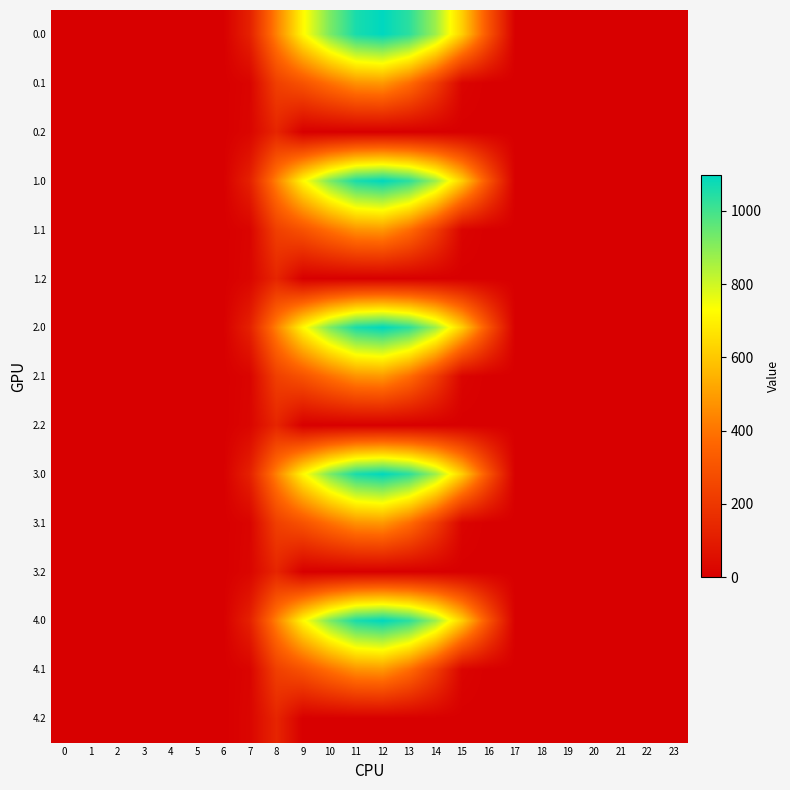

Reading left to right, transcribe all the data shown in this chart.

0.0: 0=0.0	1=0.0	2=0.0	3=0.0	4=0.0	5=0.0	6=0.0	7=120.6	8=430.3	9=716.9	10=916.2	11=1060.3	12=1096.7	13=1032.9	14=870.6	15=615.9	16=294.5	17=0.0	18=0.0	19=0.0	20=0.0	21=0.0	22=0.0	23=0.0
0.1: 0=0.0	1=0.0	2=0.0	3=0.0	4=0.0	5=0.0	6=0.0	7=17.7	8=227.5	9=295.9	10=388.1	11=471.7	12=485.4	13=382.7	14=219.2	15=17.3	16=0.0	17=0.0	18=0.0	19=0.0	20=0.0	21=0.0	22=0.0	23=0.0
0.2: 0=0.0	1=0.0	2=0.0	3=0.0	4=0.0	5=0.0	6=0.0	7=22.3	8=134.2	9=0.0	10=0.0	11=0.0	12=0.0	13=0.0	14=0.0	15=0.0	16=0.0	17=0.0	18=0.0	19=0.0	20=0.0	21=0.0	22=0.0	23=0.0
1.0: 0=0.0	1=0.0	2=0.0	3=0.0	4=0.0	5=0.0	6=0.0	7=120.6	8=430.3	9=716.9	10=916.2	11=1060.3	12=1096.7	13=1032.9	14=870.6	15=615.9	16=294.5	17=0.0	18=0.0	19=0.0	20=0.0	21=0.0	22=0.0	23=0.0
1.1: 0=0.0	1=0.0	2=0.0	3=0.0	4=0.0	5=0.0	6=0.0	7=17.7	8=227.5	9=295.9	10=388.1	11=471.7	12=485.4	13=382.7	14=219.2	15=17.3	16=0.0	17=0.0	18=0.0	19=0.0	20=0.0	21=0.0	22=0.0	23=0.0
1.2: 0=0.0	1=0.0	2=0.0	3=0.0	4=0.0	5=0.0	6=0.0	7=22.3	8=134.2	9=0.0	10=0.0	11=0.0	12=0.0	13=0.0	14=0.0	15=0.0	16=0.0	17=0.0	18=0.0	19=0.0	20=0.0	21=0.0	22=0.0	23=0.0
2.0: 0=0.0	1=0.0	2=0.0	3=0.0	4=0.0	5=0.0	6=0.0	7=120.6	8=430.3	9=716.9	10=916.2	11=1060.3	12=1096.7	13=1032.9	14=870.6	15=615.9	16=294.5	17=0.0	18=0.0	19=0.0	20=0.0	21=0.0	22=0.0	23=0.0
2.1: 0=0.0	1=0.0	2=0.0	3=0.0	4=0.0	5=0.0	6=0.0	7=17.7	8=227.5	9=295.9	10=388.1	11=471.7	12=485.4	13=382.7	14=219.2	15=17.3	16=0.0	17=0.0	18=0.0	19=0.0	20=0.0	21=0.0	22=0.0	23=0.0
2.2: 0=0.0	1=0.0	2=0.0	3=0.0	4=0.0	5=0.0	6=0.0	7=22.3	8=134.2	9=0.0	10=0.0	11=0.0	12=0.0	13=0.0	14=0.0	15=0.0	16=0.0	17=0.0	18=0.0	19=0.0	20=0.0	21=0.0	22=0.0	23=0.0
3.0: 0=0.0	1=0.0	2=0.0	3=0.0	4=0.0	5=0.0	6=0.0	7=120.6	8=430.3	9=716.9	10=916.2	11=1060.3	12=1096.7	13=1032.9	14=870.6	15=615.9	16=294.5	17=0.0	18=0.0	19=0.0	20=0.0	21=0.0	22=0.0	23=0.0
3.1: 0=0.0	1=0.0	2=0.0	3=0.0	4=0.0	5=0.0	6=0.0	7=17.7	8=227.5	9=295.9	10=388.1	11=471.7	12=485.4	13=382.7	14=219.2	15=17.3	16=0.0	17=0.0	18=0.0	19=0.0	20=0.0	21=0.0	22=0.0	23=0.0
3.2: 0=0.0	1=0.0	2=0.0	3=0.0	4=0.0	5=0.0	6=0.0	7=22.3	8=134.2	9=0.0	10=0.0	11=0.0	12=0.0	13=0.0	14=0.0	15=0.0	16=0.0	17=0.0	18=0.0	19=0.0	20=0.0	21=0.0	22=0.0	23=0.0
4.0: 0=0.0	1=0.0	2=0.0	3=0.0	4=0.0	5=0.0	6=0.0	7=120.6	8=430.3	9=716.9	10=916.2	11=1060.3	12=1096.7	13=1032.9	14=870.6	15=615.9	16=294.5	17=0.0	18=0.0	19=0.0	20=0.0	21=0.0	22=0.0	23=0.0
4.1: 0=0.0	1=0.0	2=0.0	3=0.0	4=0.0	5=0.0	6=0.0	7=17.7	8=227.5	9=295.9	10=388.1	11=471.7	12=485.4	13=382.7	14=219.2	15=17.3	16=0.0	17=0.0	18=0.0	19=0.0	20=0.0	21=0.0	22=0.0	23=0.0
4.2: 0=0.0	1=0.0	2=0.0	3=0.0	4=0.0	5=0.0	6=0.0	7=22.3	8=134.2	9=0.0	10=0.0	11=0.0	12=0.0	13=0.0	14=0.0	15=0.0	16=0.0	17=0.0	18=0.0	19=0.0	20=0.0	21=0.0	22=0.0	23=0.0